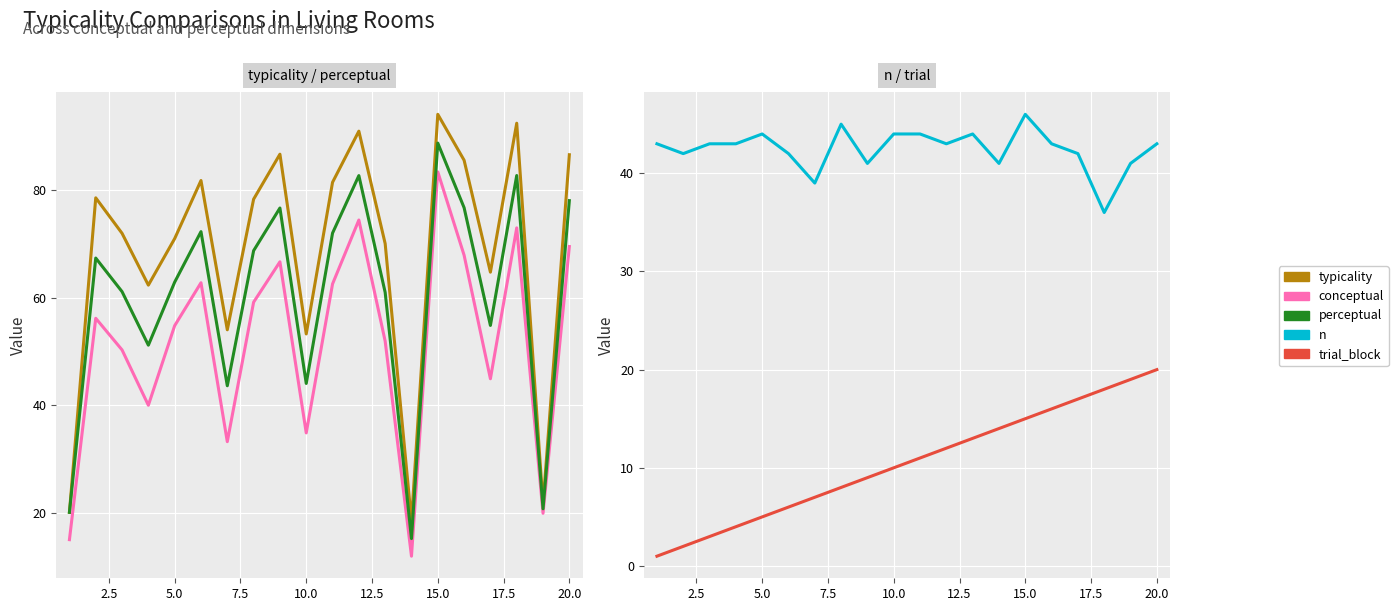

What is the average value of the perceptual series?

60.0